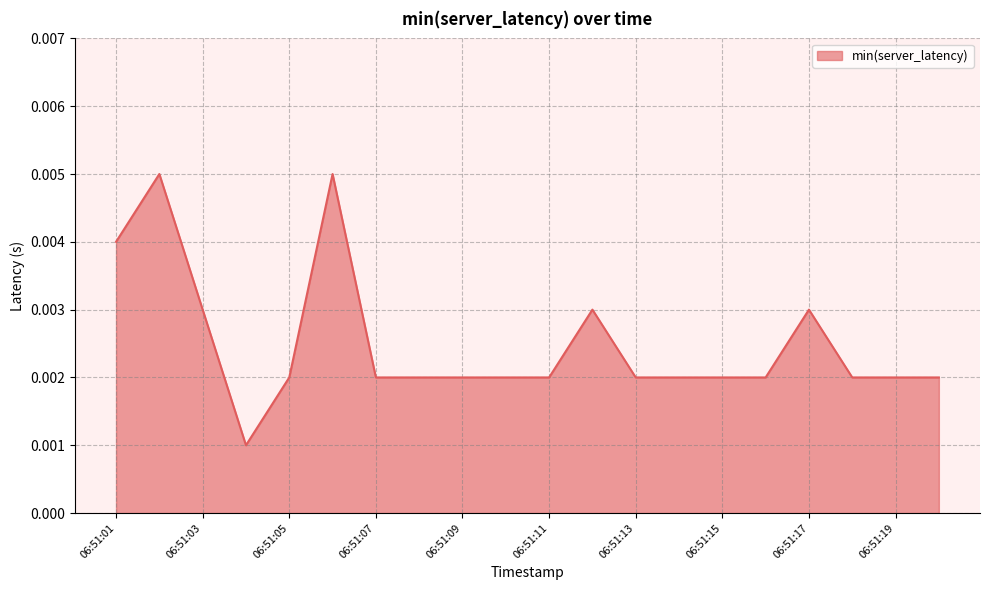

What is the sum of all values?

0.1